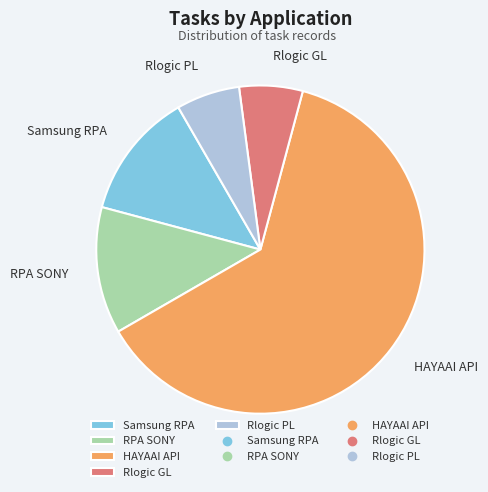

Count the number of slices in the pie.

5